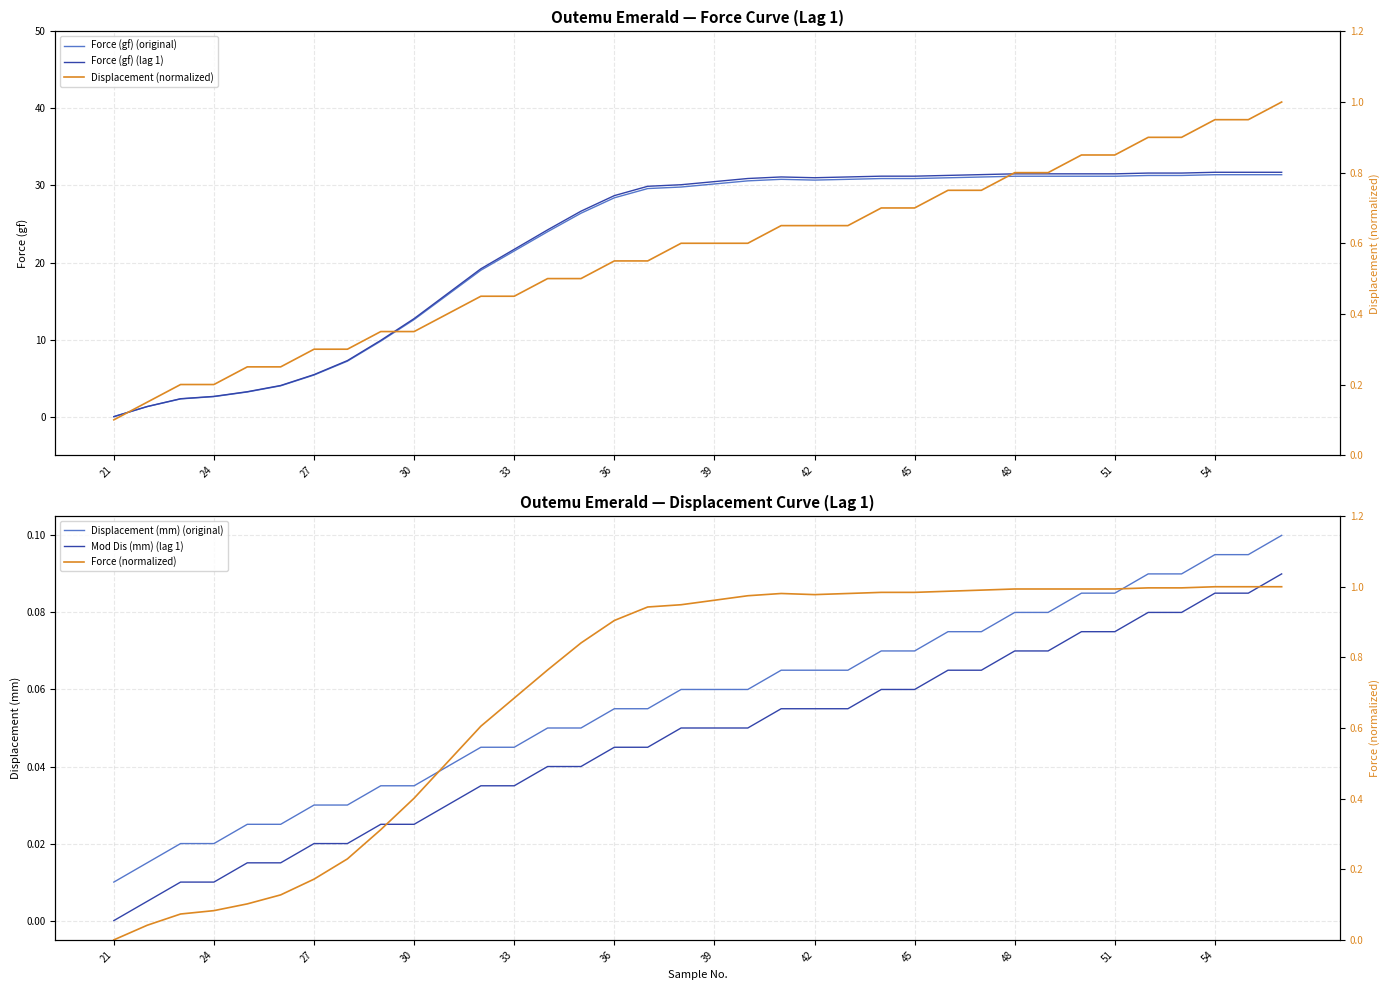

Is the value of Displacement (mm) (original) at 19 greater than the value of Force (gf) (original) at 31?

No